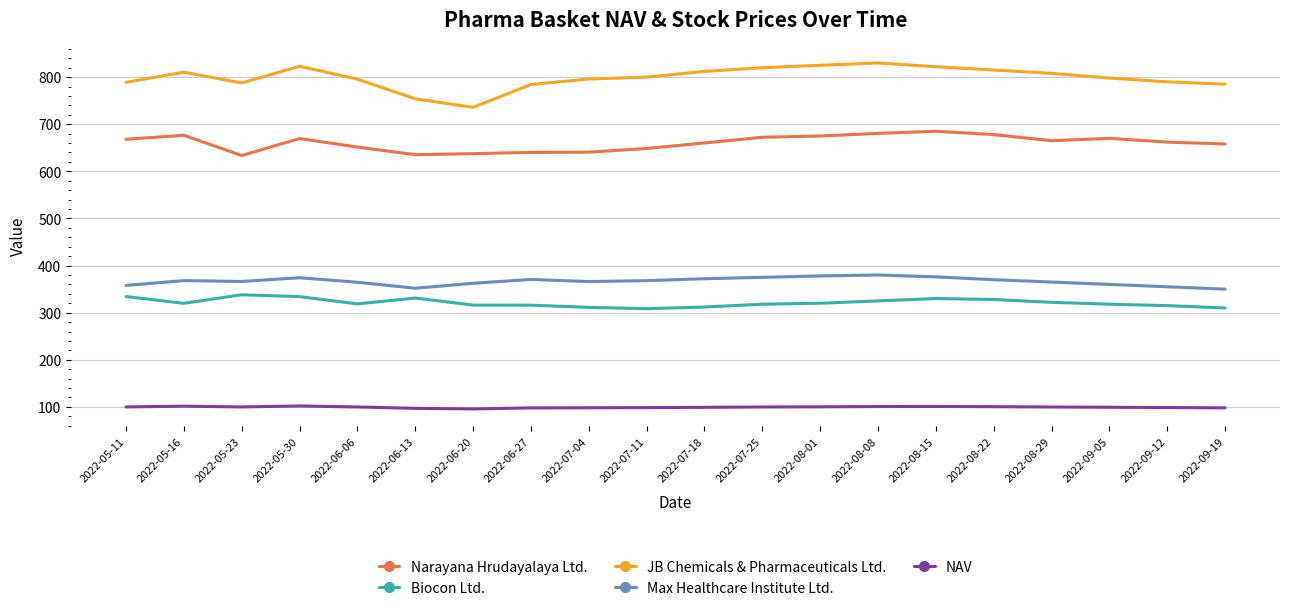

What is the difference between the maximum and minimum values in the Max Healthcare Institute Ltd. series?

30.0